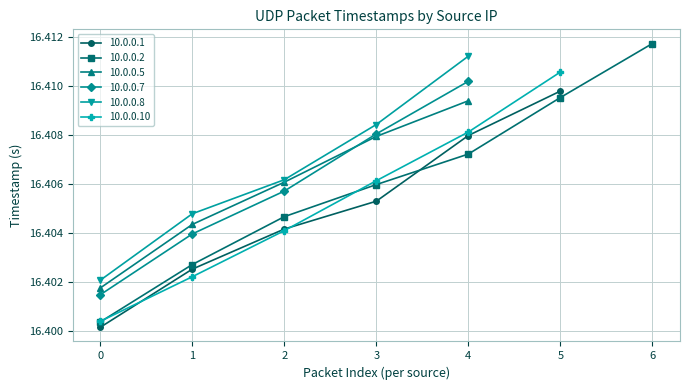

What is the maximum value shown in the chart?

16.4